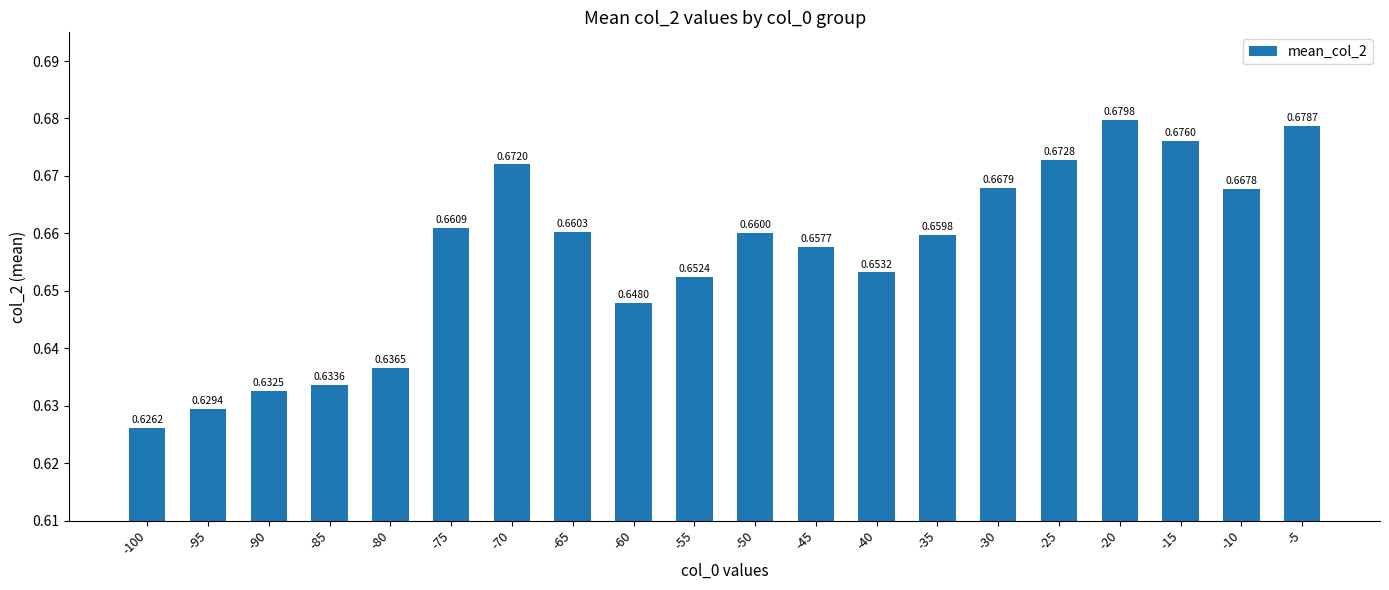

At which label is the value closest to 0?

-100